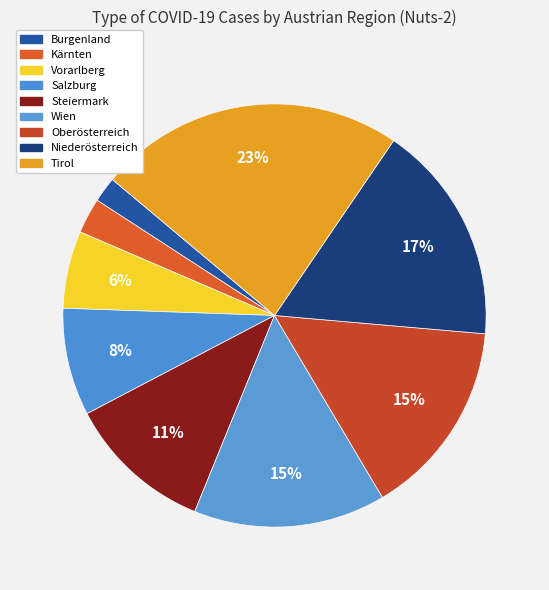

Count the number of slices in the pie.

9